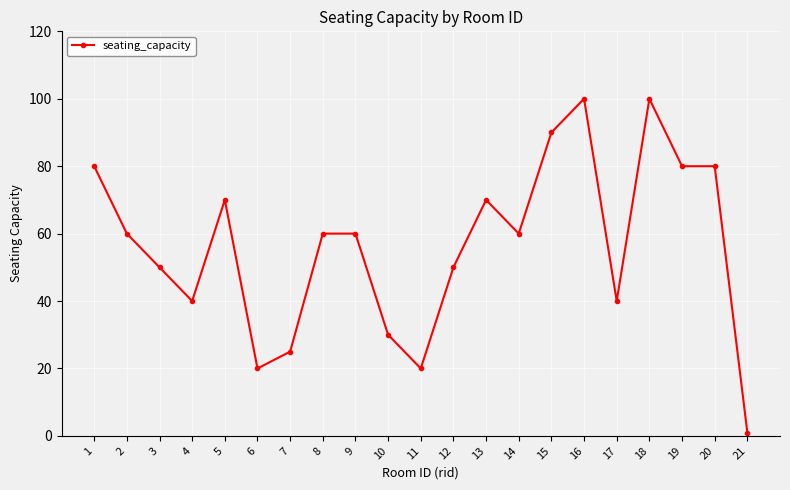

The chart shows a value of 26 at 2. True or false?

False